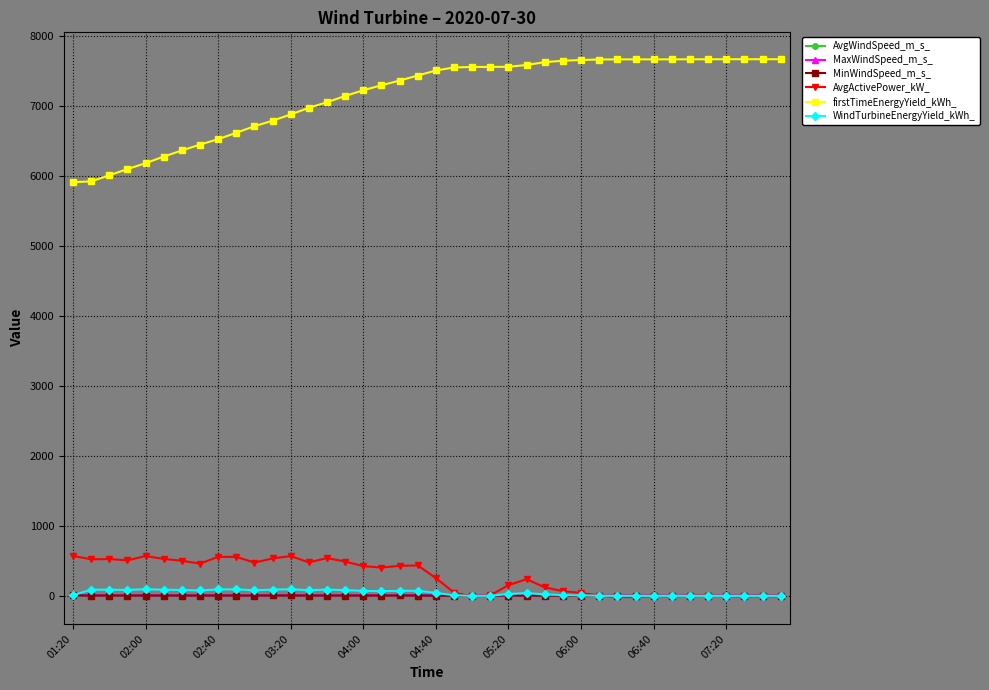

Which series has the largest total across all categories?

firstTimeEnergyYield_kWh_